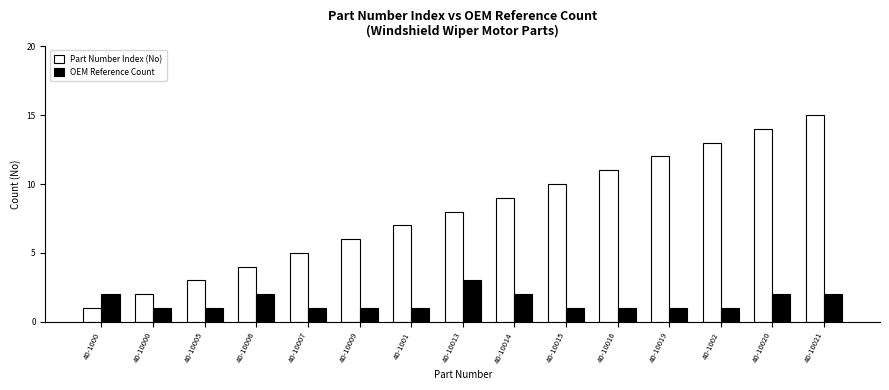

Reading left to right, extract all data points from this chart.

Part Number Index (No): 1	2	3	4	5	6	7	8	9	10	11	12	13	14	15
OEM Reference Count: 2	1	1	2	1	1	1	3	2	1	1	1	1	2	2